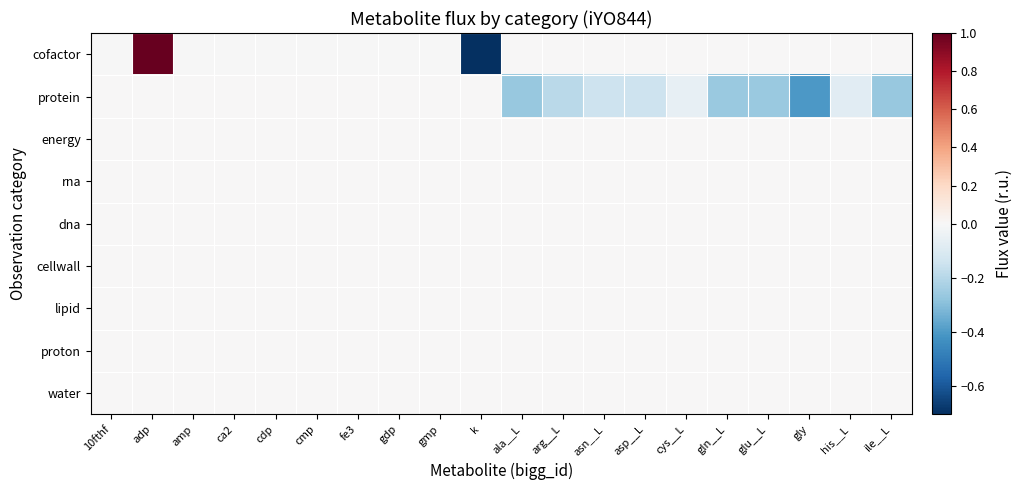

Which series has the largest range (max minus min)?

cofactor